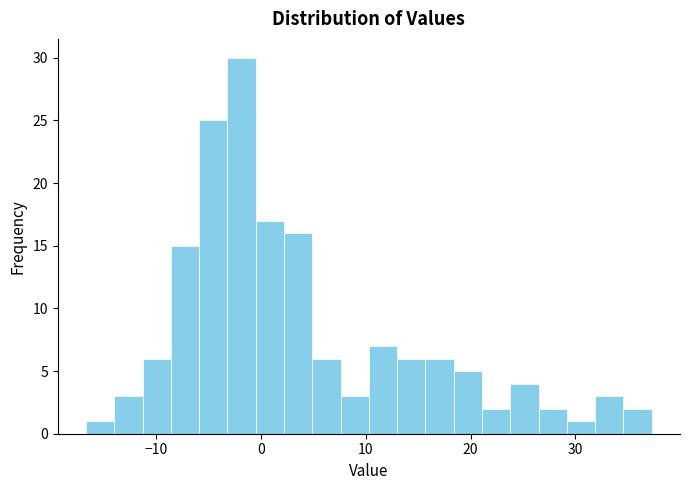

Read against the x-axis, roughly where is the centre of the tallest bar?

-2